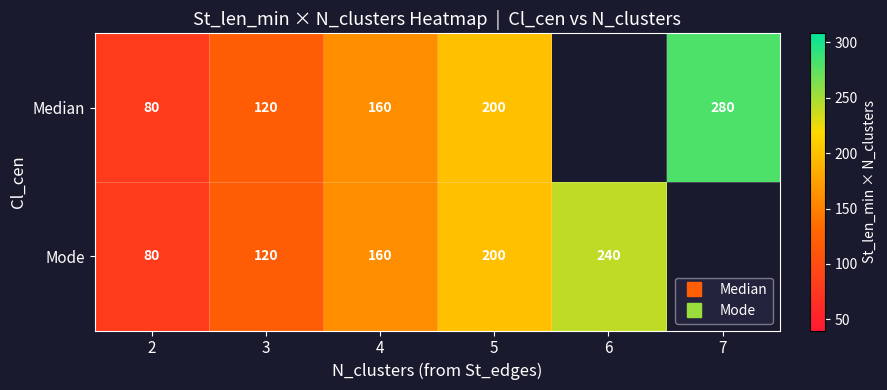

Which has a higher value, 6 or 7?

7